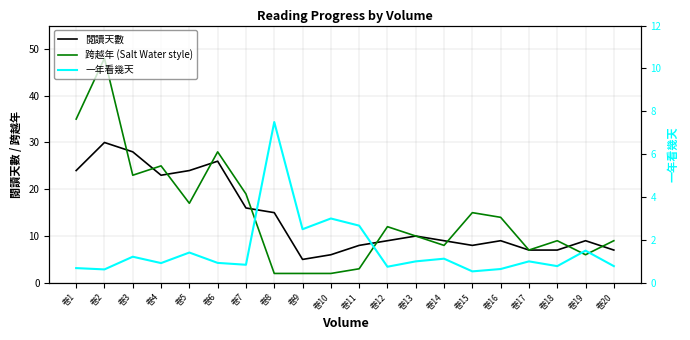

Reading left to right, extract all data points from this chart.

閱讀天數: 卷1=24.0	卷2=30.0	卷3=28.0	卷4=23.0	卷5=24.0	卷6=26.0	卷7=16.0	卷8=15.0	卷9=5.0	卷10=6.0	卷11=8.0	卷12=9.0	卷13=10.0	卷14=9.0	卷15=8.0	卷16=9.0	卷17=7.0	卷18=7.0	卷19=9.0	卷20=7.0
跨越年 (Salt Water style): 卷1=35.0	卷2=48.0	卷3=23.0	卷4=25.0	卷5=17.0	卷6=28.0	卷7=19.0	卷8=2.0	卷9=2.0	卷10=2.0	卷11=3.0	卷12=12.0	卷13=10.0	卷14=8.0	卷15=15.0	卷16=14.0	卷17=7.0	卷18=9.0	卷19=6.0	卷20=9.0
一年看幾天: 卷1=0.7	卷2=0.6	卷3=1.2	卷4=0.9	卷5=1.4	卷6=0.9	卷7=0.8	卷8=7.5	卷9=2.5	卷10=3.0	卷11=2.7	卷12=0.8	卷13=1.0	卷14=1.1	卷15=0.5	卷16=0.6	卷17=1.0	卷18=0.8	卷19=1.5	卷20=0.8